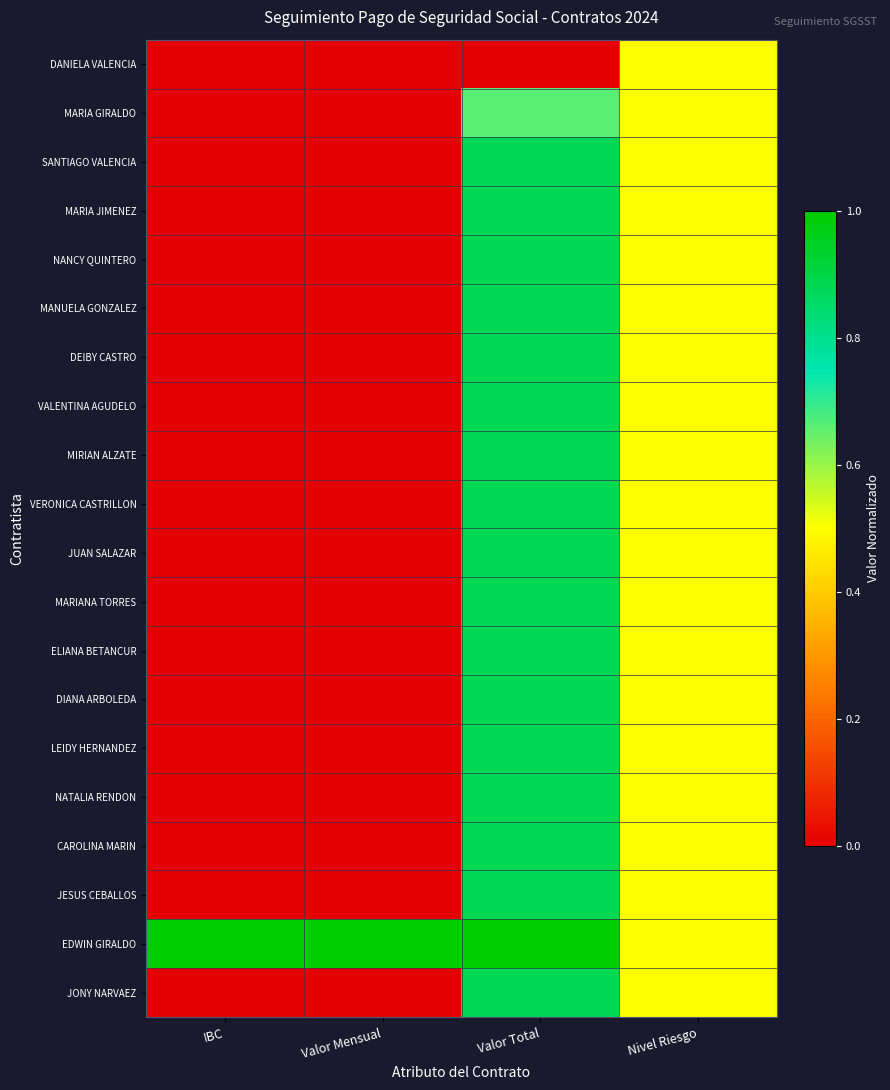

Rank the series at Valor Total from highest to lowest value.

EDWIN GIRALDO, SANTIAGO VALENCIA, MARIA JIMENEZ, NANCY QUINTERO, MANUELA GONZALEZ, DEIBY CASTRO, VALENTINA AGUDELO, MIRIAN ALZATE, VERONICA CASTRILLON, JUAN SALAZAR, MARIANA TORRES, ELIANA BETANCUR, DIANA ARBOLEDA, LEIDY HERNANDEZ, NATALIA RENDON, CAROLINA MARIN, JESUS CEBALLOS, JONY NARVAEZ, MARIA GIRALDO, DANIELA VALENCIA